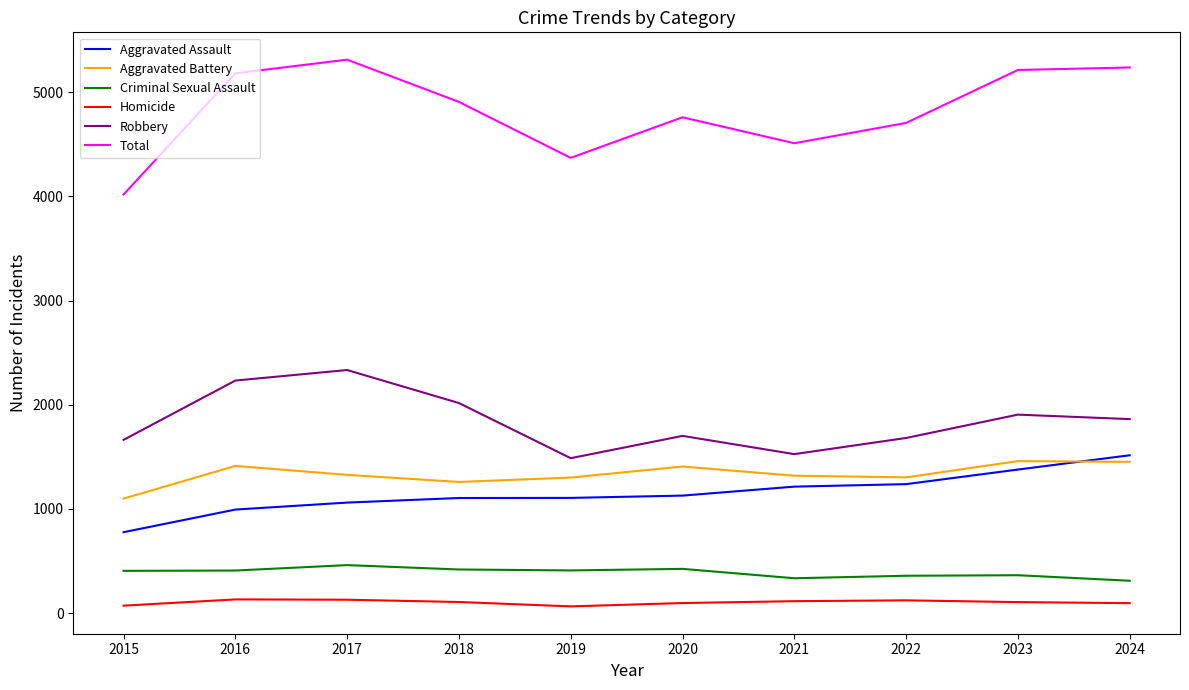

Is the value of Criminal Sexual Assault at 2018 greater than the value of Total at 2021?

No